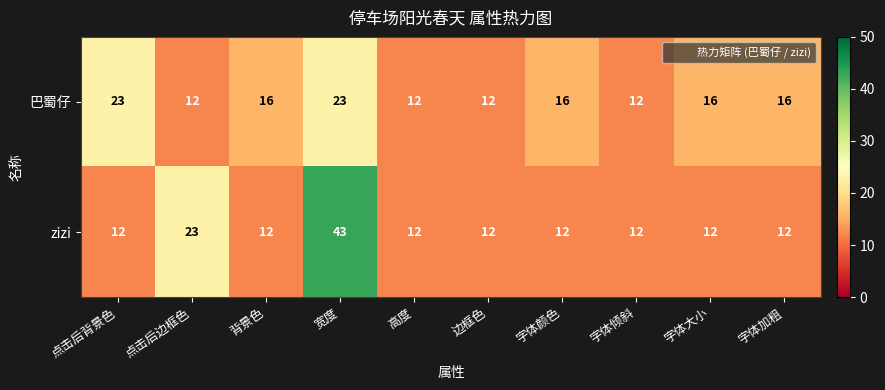

What is the smallest value displayed?

12